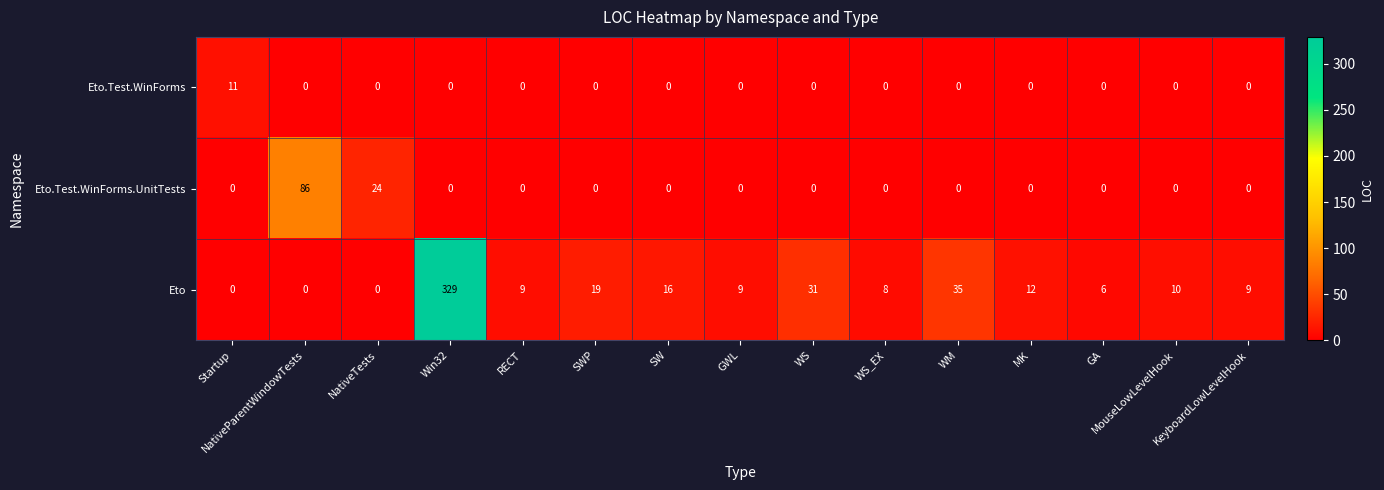

Where does the Eto series first go above 9?

Win32